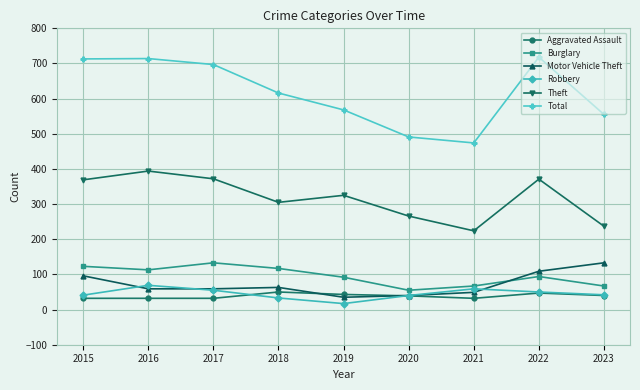

The Motor Vehicle Theft series shows 40 at 2020. True or false?

True